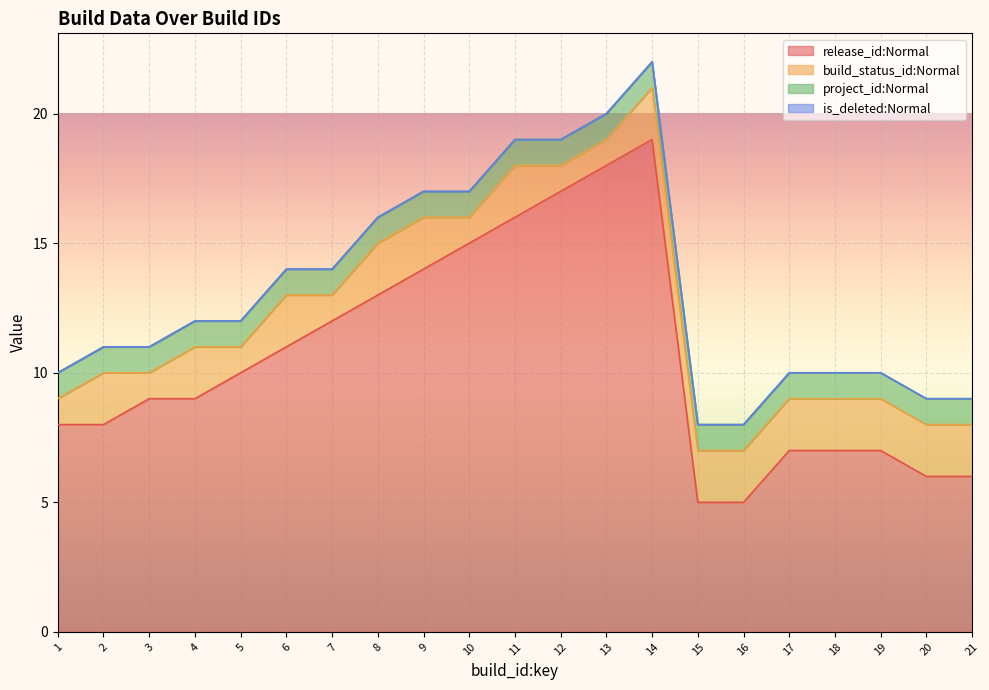

Which category has the lowest value across all series?

1